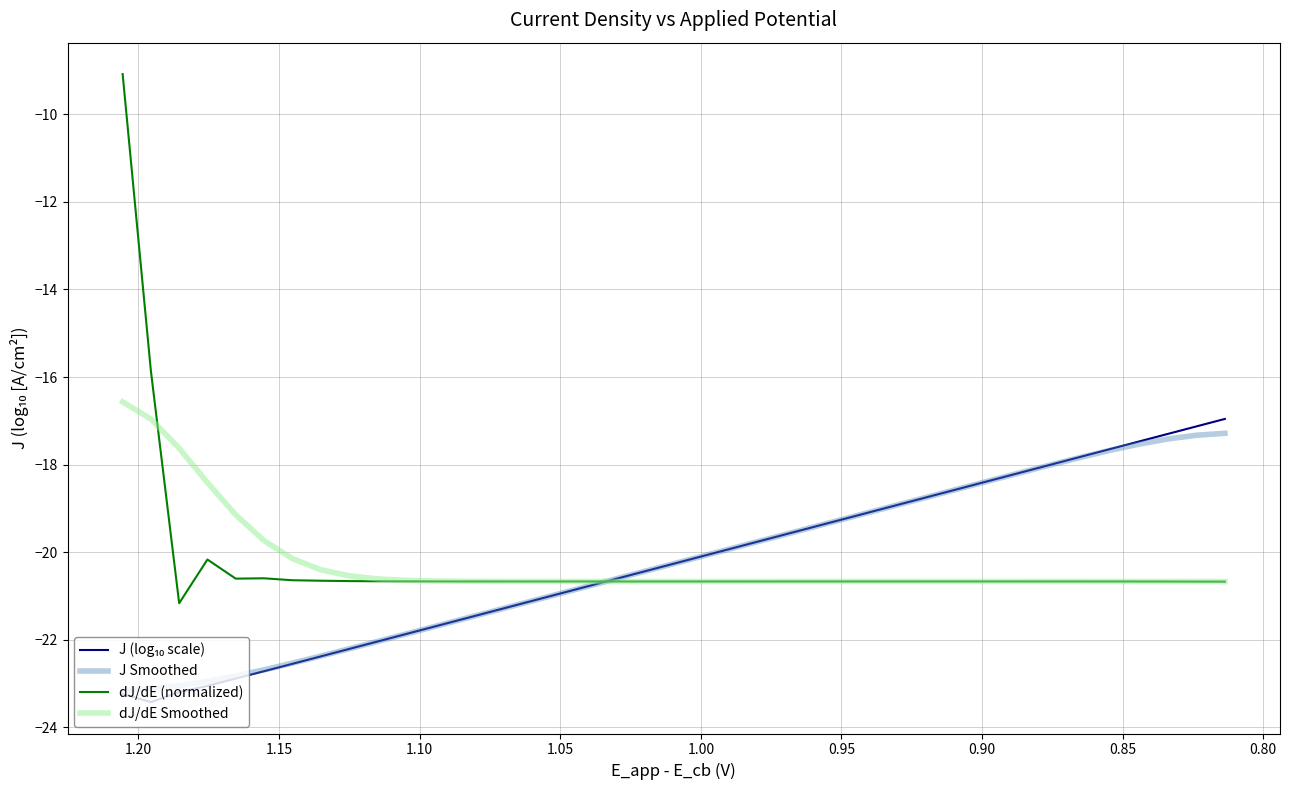

Reading left to right, transcribe all the data shown in this chart.

J (log₁₀ scale): -23.2	-23.4	-23.2	-23.1	-22.9	-22.7	-22.5	-22.4	-22.2	-22.0	-21.9	-21.7	-21.5	-21.4	-21.2	-21.0	-20.9	-20.7	-20.5	-20.3	-20.2	-20.0	-19.8	-19.7	-19.5	-19.3	-19.2	-19.0	-18.8	-18.7	-18.5	-18.3	-18.1	-18.0	-17.8	-17.6	-17.5	-17.3	-17.1	-17.0
J Smoothed: -23.2	-23.1	-23.0	-22.9	-22.8	-22.7	-22.5	-22.4	-22.2	-22.0	-21.9	-21.7	-21.5	-21.4	-21.2	-21.0	-20.9	-20.7	-20.5	-20.3	-20.2	-20.0	-19.8	-19.7	-19.5	-19.3	-19.2	-19.0	-18.8	-18.7	-18.5	-18.3	-18.1	-18.0	-17.8	-17.7	-17.5	-17.4	-17.3	-17.3
dJ/dE (normalized): -9.1	-15.9	-21.2	-20.2	-20.6	-20.6	-20.6	-20.7	-20.7	-20.7	-20.7	-20.7	-20.7	-20.7	-20.7	-20.7	-20.7	-20.7	-20.7	-20.7	-20.7	-20.7	-20.7	-20.7	-20.7	-20.7	-20.7	-20.7	-20.7	-20.7	-20.7	-20.7	-20.7	-20.7	-20.7	-20.7	-20.7	-20.7	-20.7	-20.7
dJ/dE Smoothed: -16.6	-17.0	-17.6	-18.4	-19.1	-19.7	-20.1	-20.4	-20.5	-20.6	-20.6	-20.7	-20.7	-20.7	-20.7	-20.7	-20.7	-20.7	-20.7	-20.7	-20.7	-20.7	-20.7	-20.7	-20.7	-20.7	-20.7	-20.7	-20.7	-20.7	-20.7	-20.7	-20.7	-20.7	-20.7	-20.7	-20.7	-20.7	-20.7	-20.7